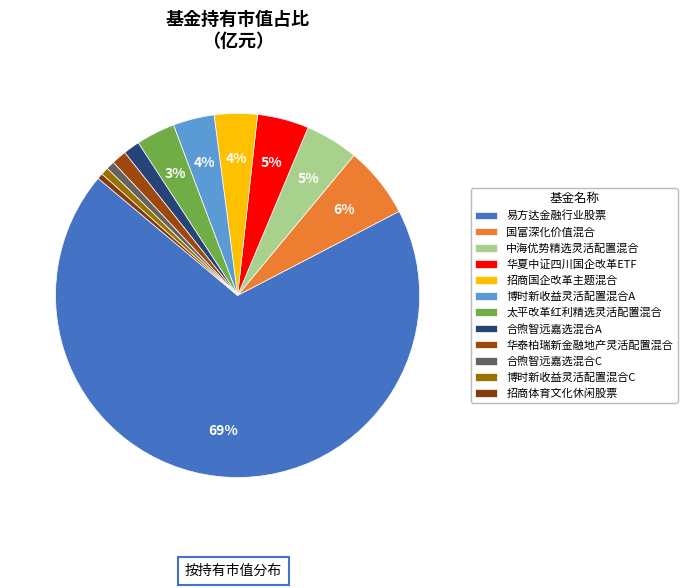

To the nearest percent, what is the combined percentage of 合煦智远嘉选混合A and 中海优势精选灵活配置混合?

6%